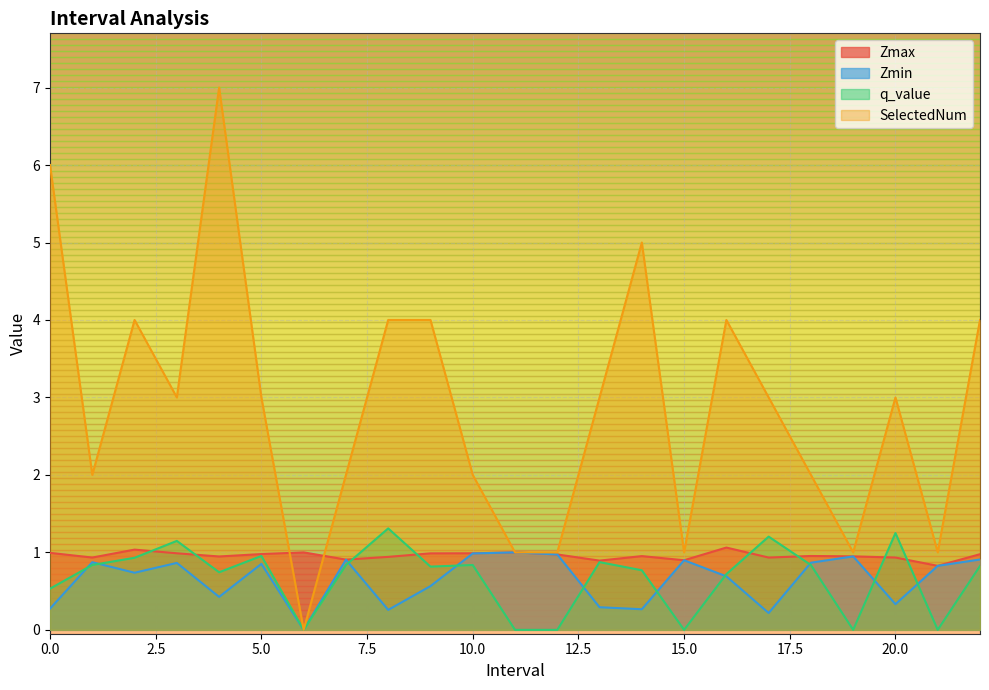

The value of Zmin at 9.0 is 0.6. True or false?

True